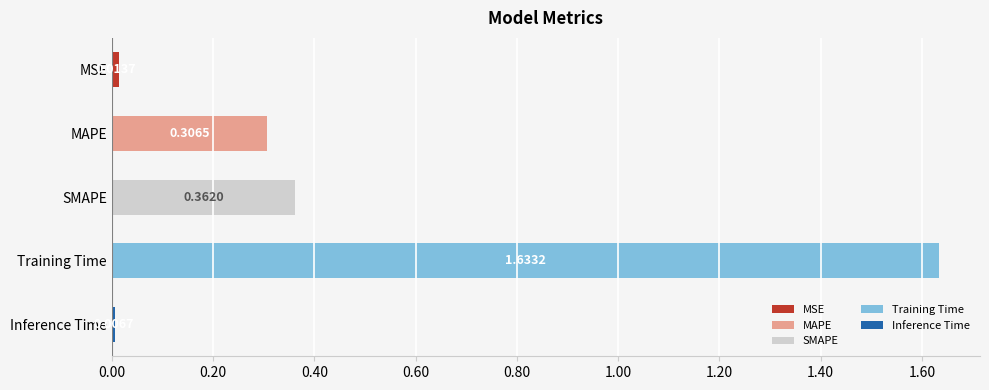

Which category has the lowest value across all series?

Inference Time